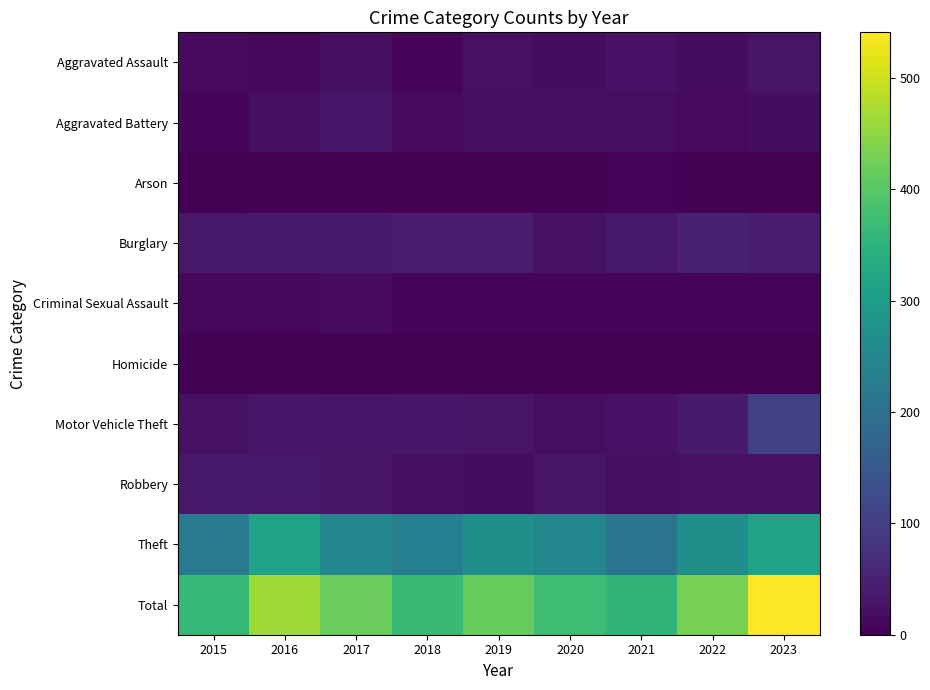

Reading right to left, transcribe all the data shown in this chart.

Aggravated Assault: 2023=28	2022=17	2021=27	2020=17	2019=24	2018=9	2017=21	2016=12	2015=16
Aggravated Battery: 2023=19	2022=14	2021=21	2020=23	2019=22	2018=16	2017=30	2016=23	2015=10
Arson: 2023=2	2022=3	2021=5	2020=1	2019=1	2018=1	2017=1	2016=0	2015=0
Burglary: 2023=44	2022=49	2021=34	2020=25	2019=42	2018=44	2017=40	2016=39	2015=36
Criminal Sexual Assault: 2023=9	2022=10	2021=9	2020=9	2019=10	2018=10	2017=15	2016=11	2015=12
Homicide: 2023=1	2022=4	2021=1	2020=0	2019=0	2018=0	2017=1	2016=0	2015=3
Motor Vehicle Theft: 2023=102	2022=40	2021=26	2020=20	2019=28	2018=32	2017=31	2016=33	2015=25
Robbery: 2023=24	2022=24	2021=23	2020=28	2019=19	2018=21	2017=28	2016=34	2015=37
Theft: 2023=312	2022=269	2021=208	2020=249	2019=269	2018=234	2017=251	2016=312	2015=223
Total: 2023=541	2022=430	2021=354	2020=372	2019=415	2018=367	2017=418	2016=464	2015=362